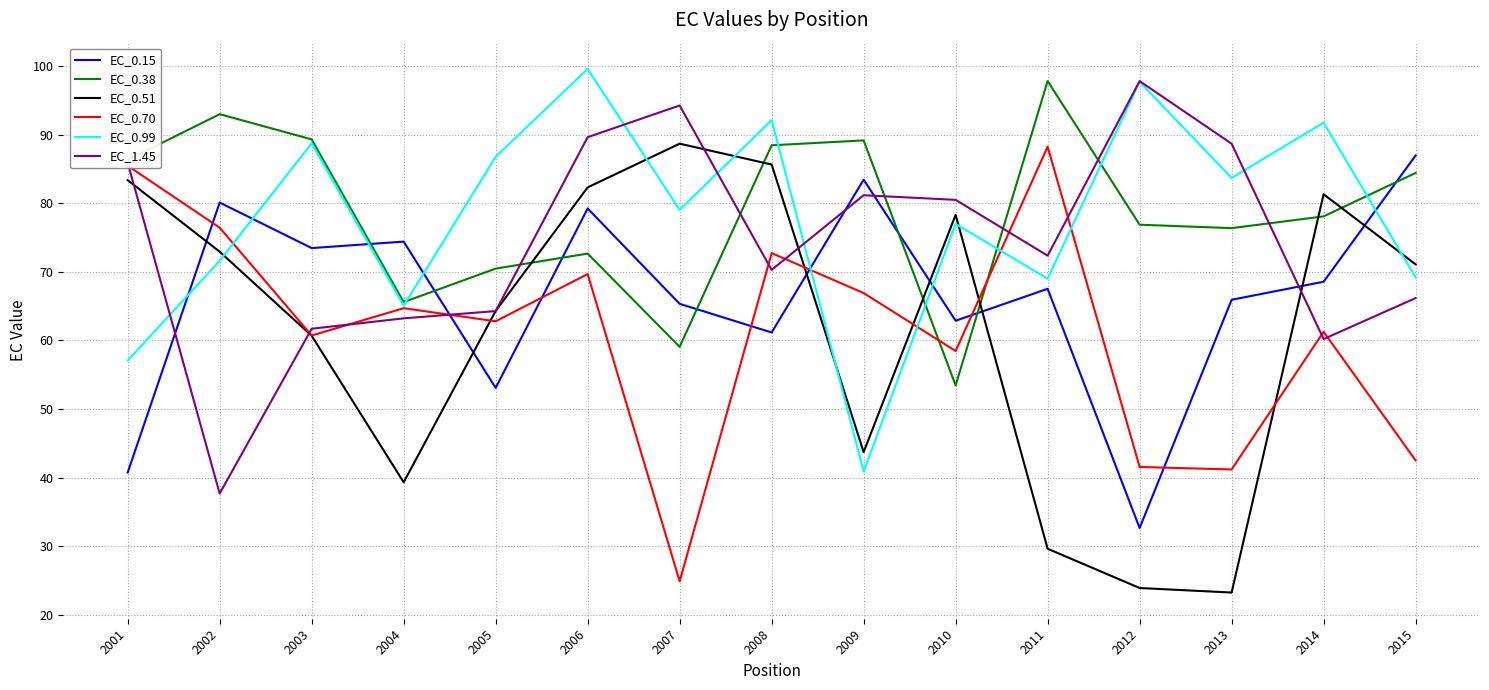

How many intersections are there between EC_0.99 and EC_0.51?

6